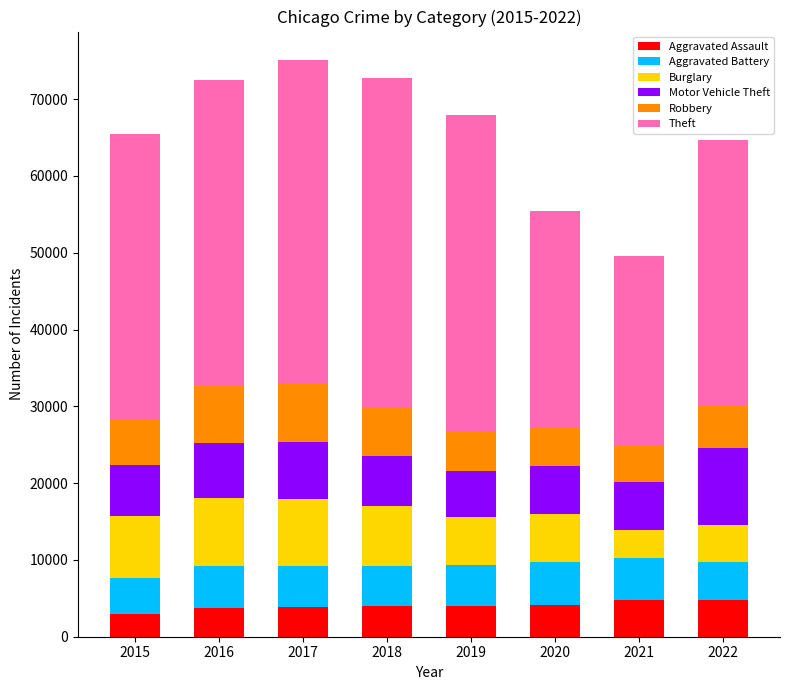

What is the minimum value for Aggravated Assault?

2984